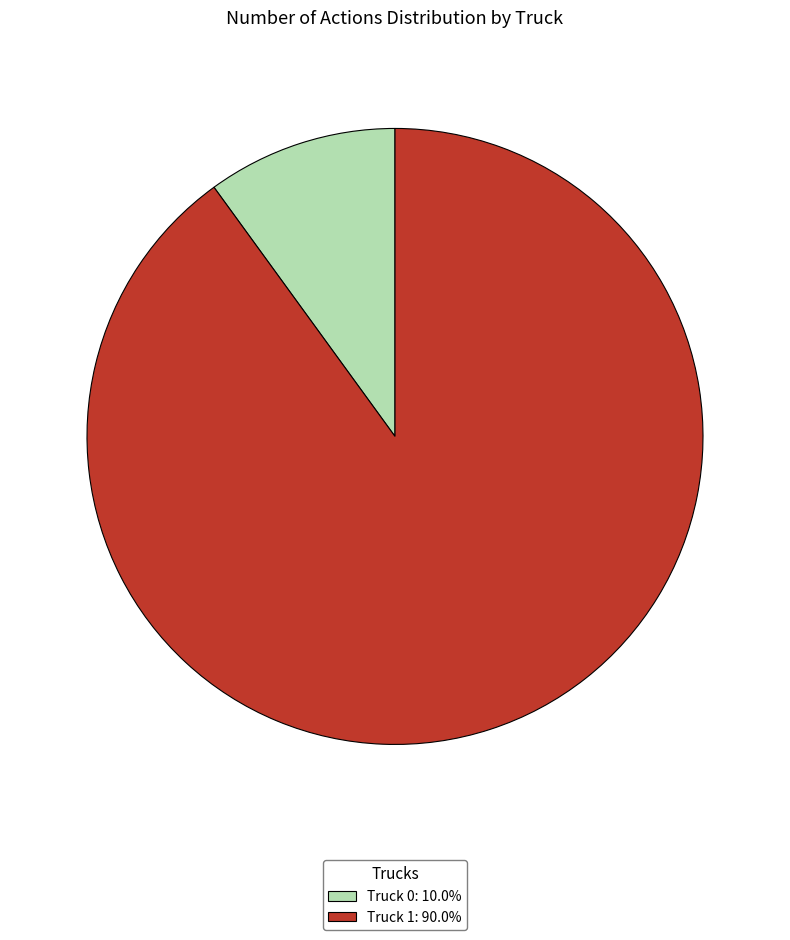

True or false: Truck 0 accounts for 5% of the total.

False